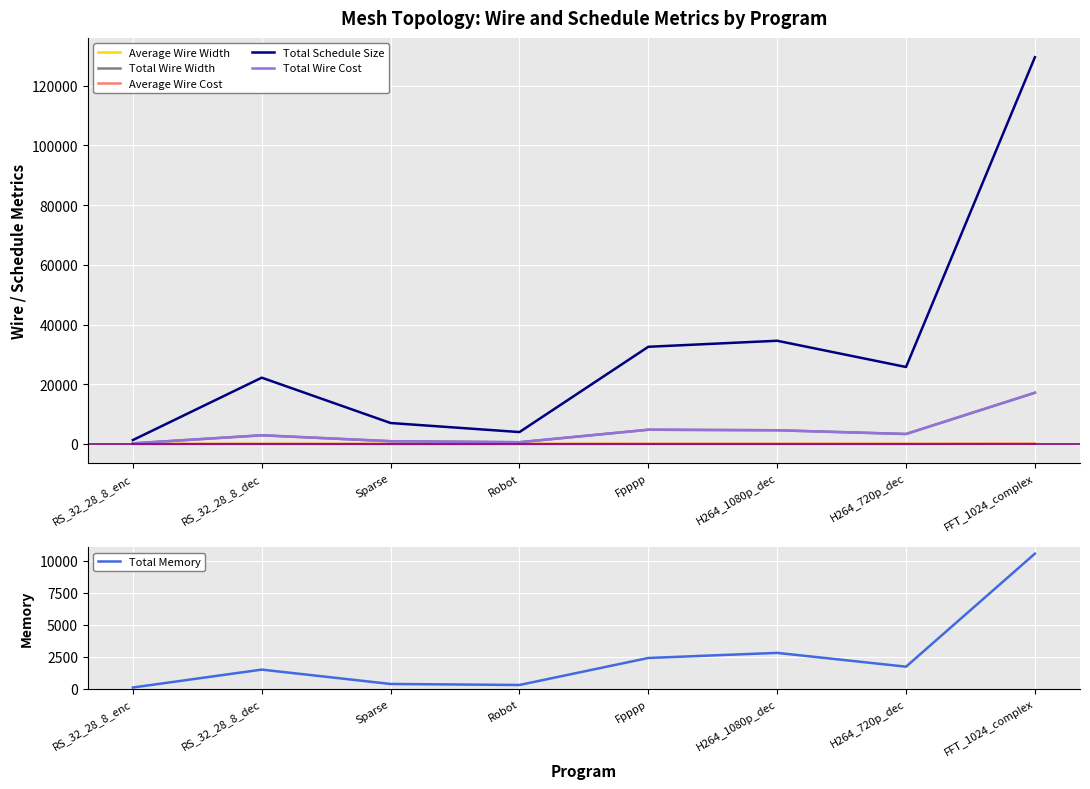

What is the maximum value shown in the chart?

129544.0